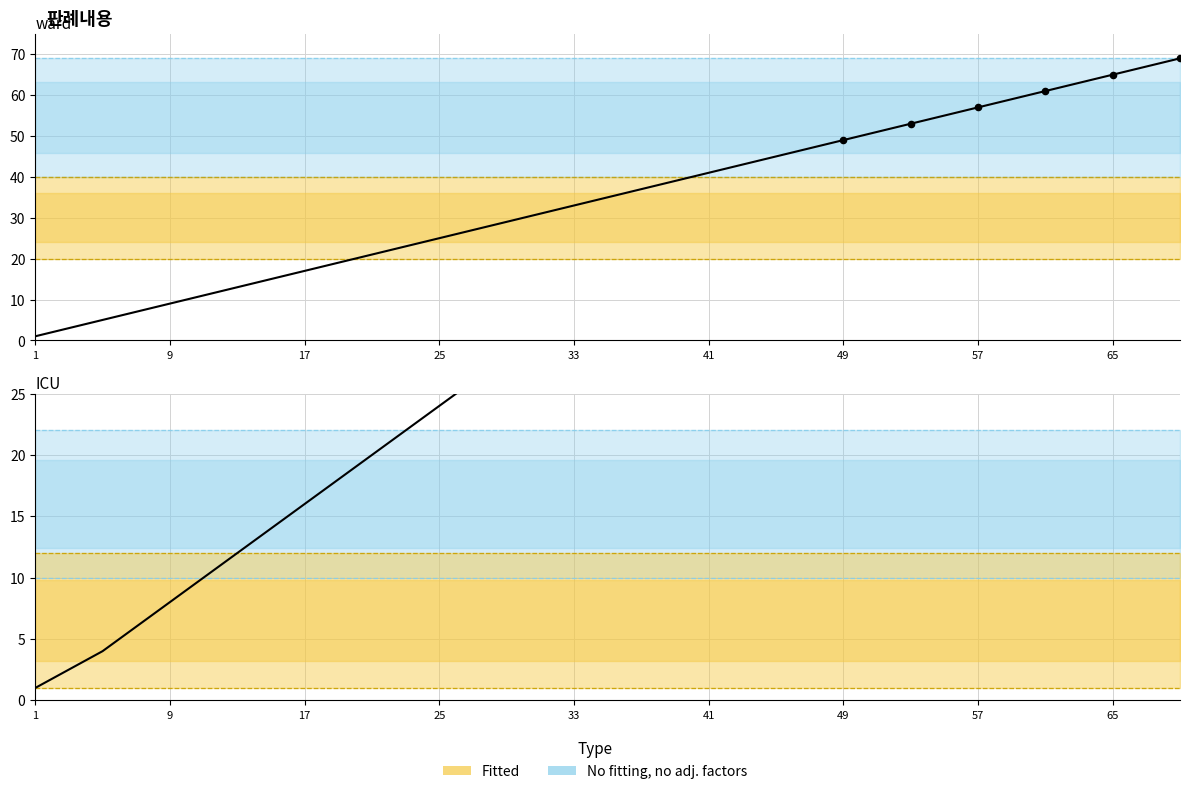

What is the change in value from 53 to 57?

+4